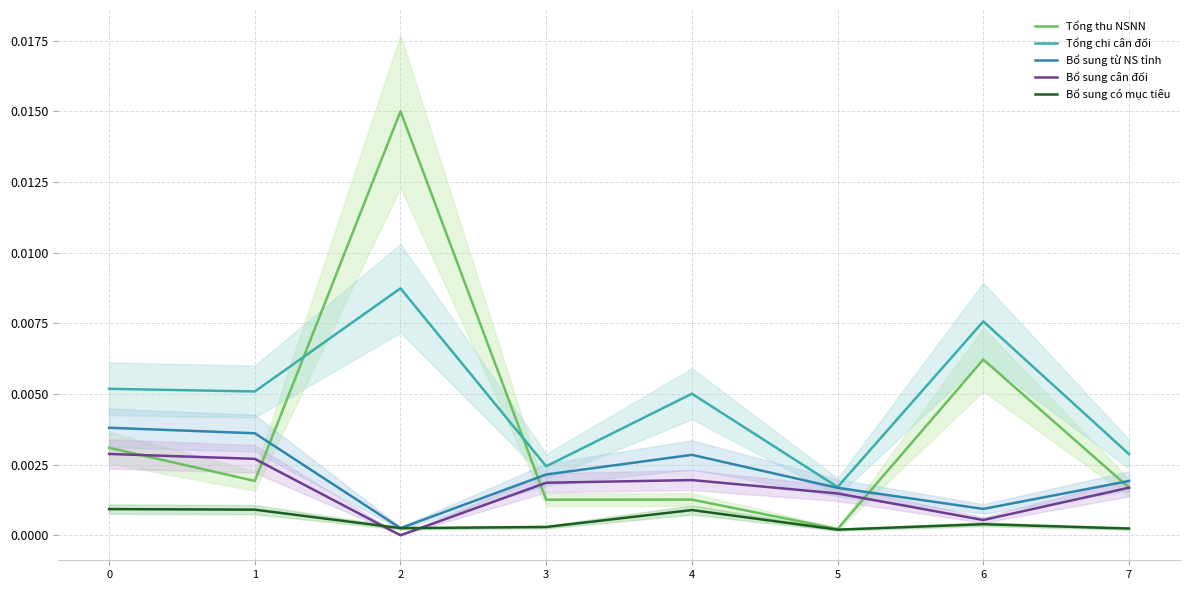

Between 1 and 3, which series saw the biggest shift?

Tổng chi cân đối